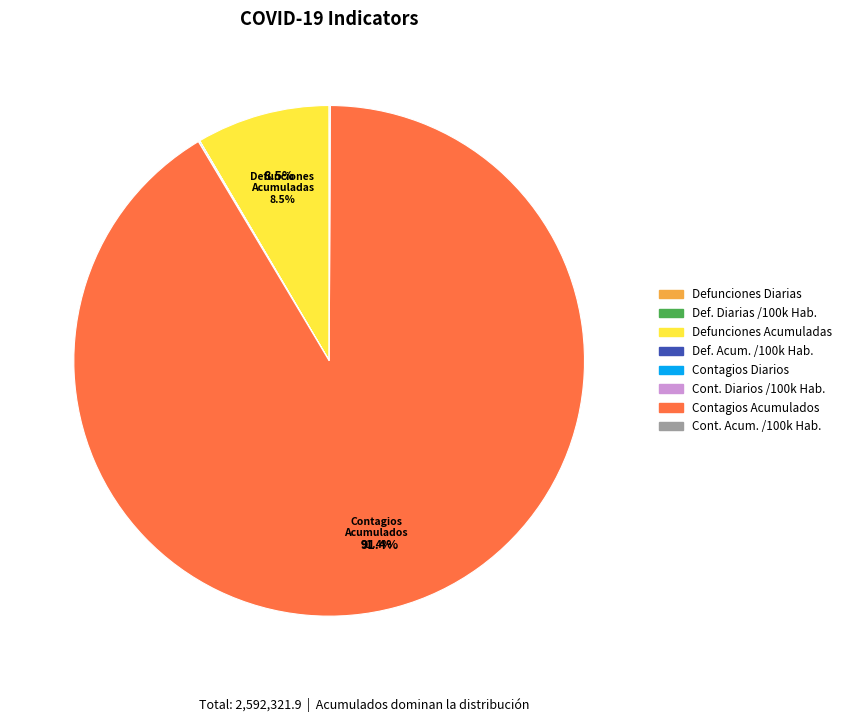

Is there any slice that represents more than half of the pie?

Yes